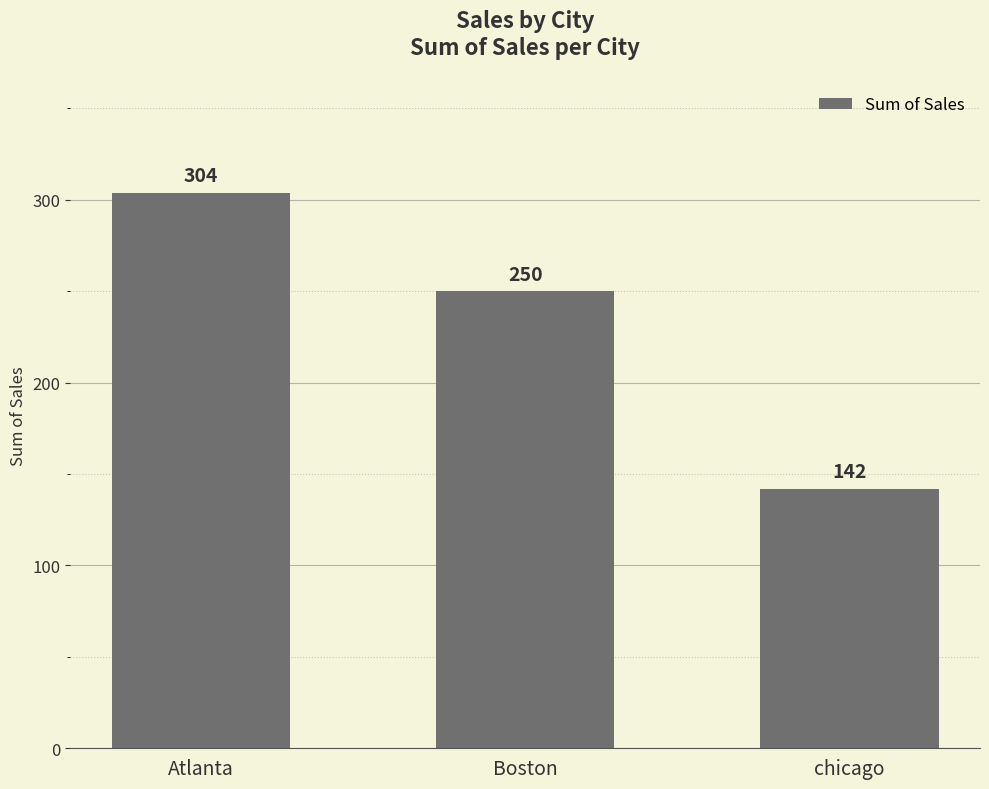

Reading left to right, extract all data points from this chart.

Atlanta=304	Boston=250	chicago=142